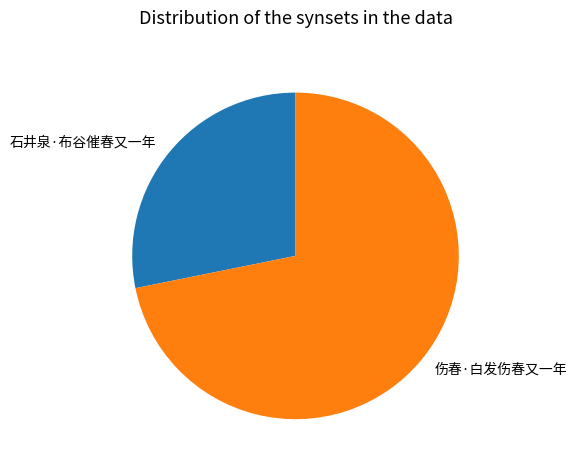

Which category has the biggest portion of the pie?

伤春·白发伤春又一年